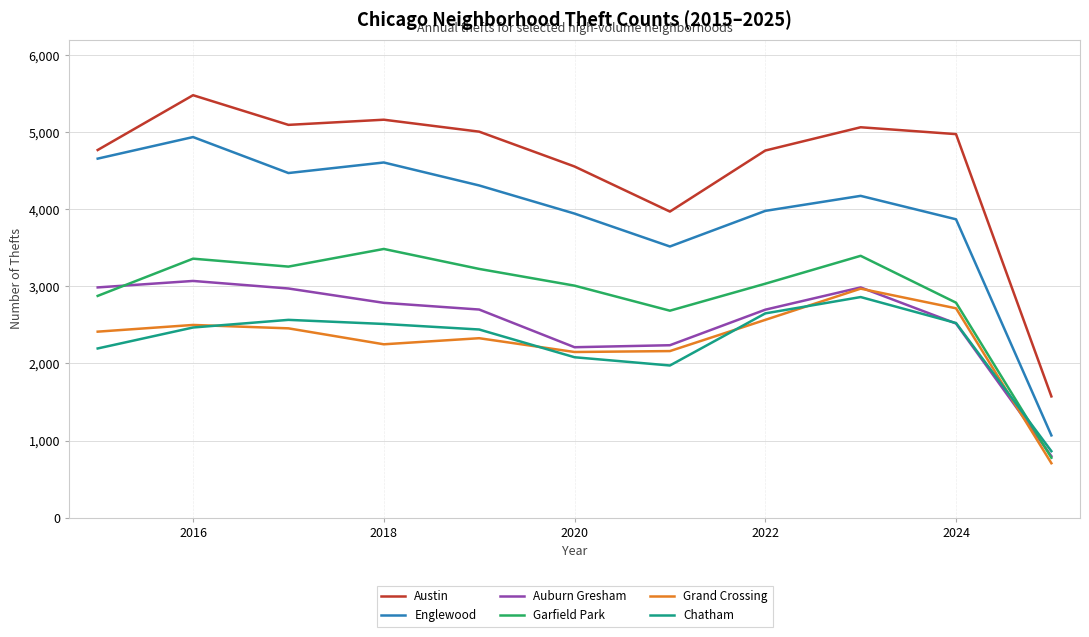

True or false: Chatham and Englewood cross at least once.

False